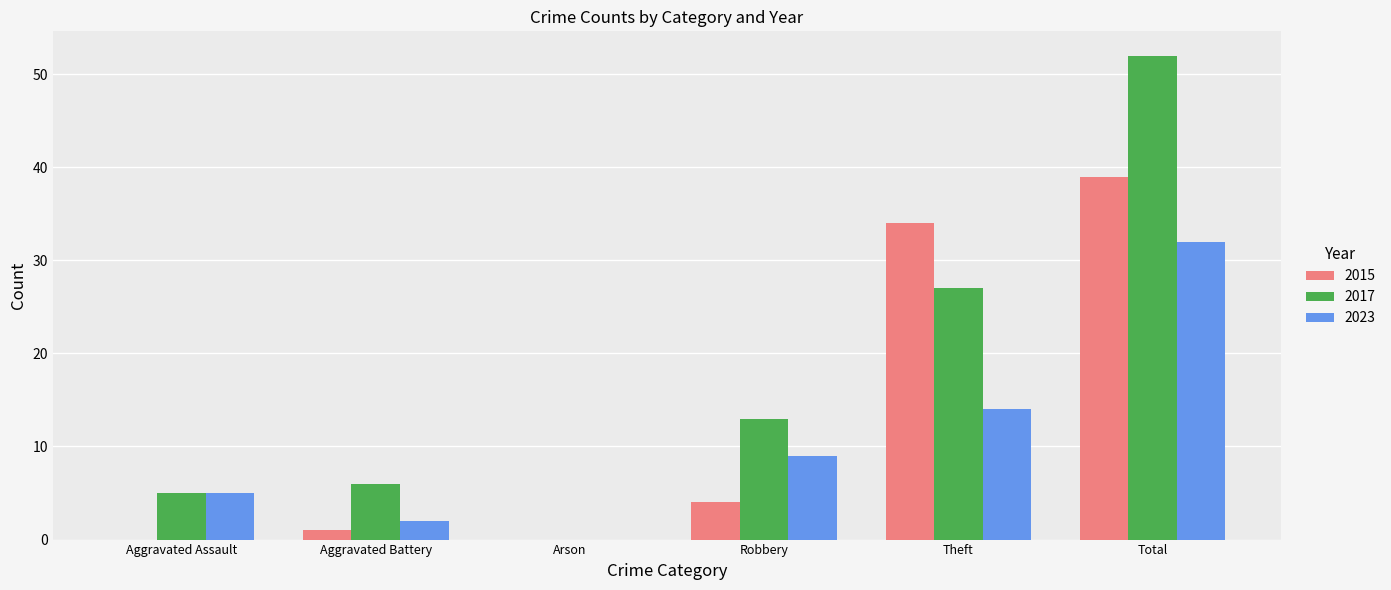

The 2015 series shows -15 at Aggravated Assault. True or false?

False